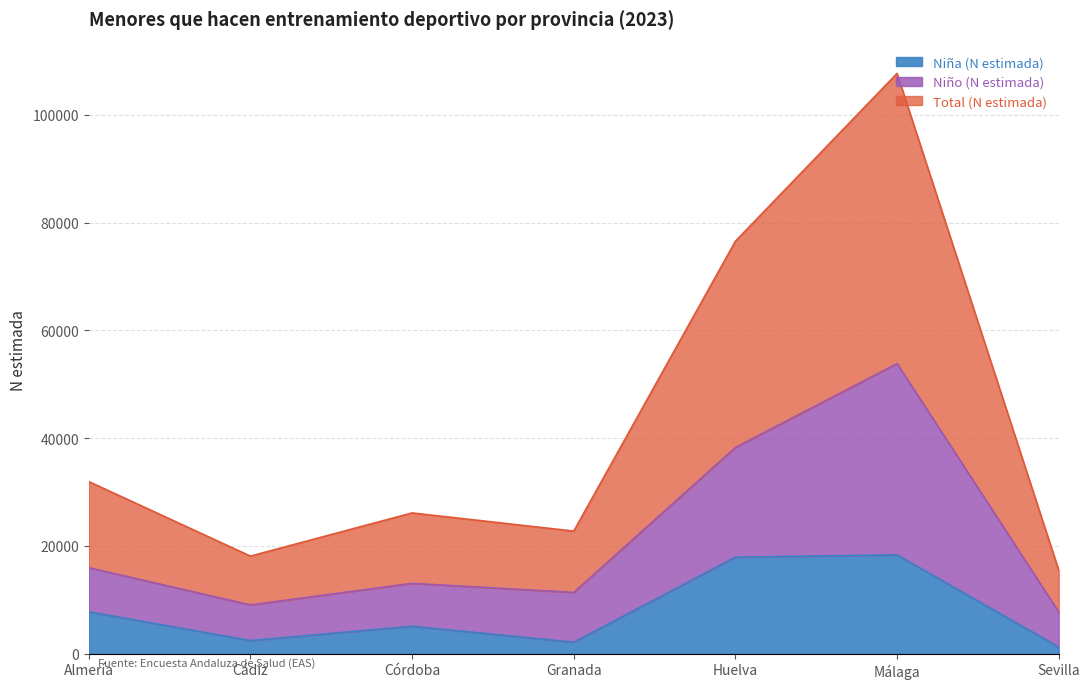

What is the total value across all series at Almería?

55702